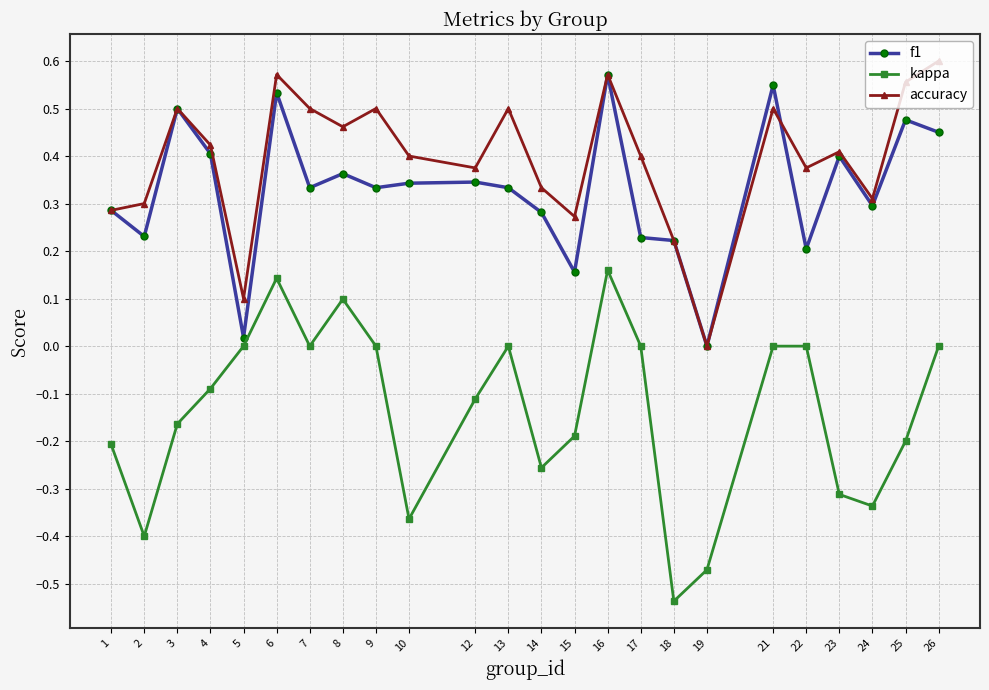

Which category has the lowest value in the accuracy series?

19